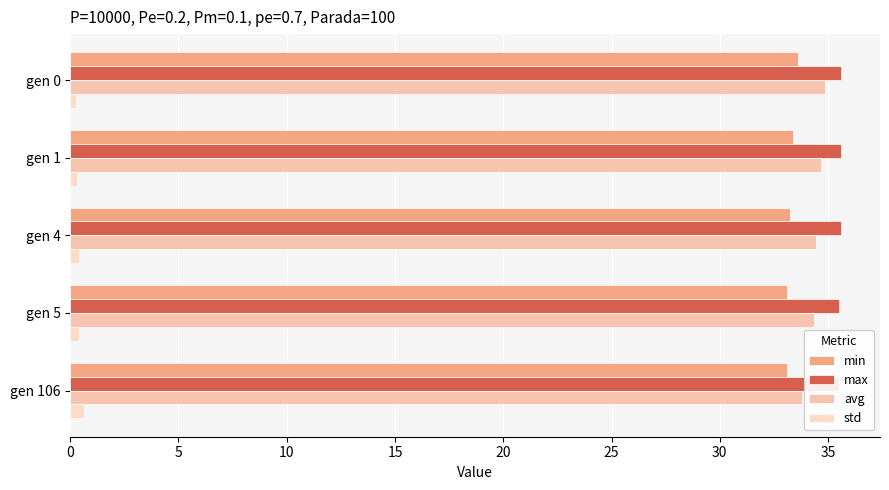

What is the difference between the highest and lowest values at gen 1?

35.3